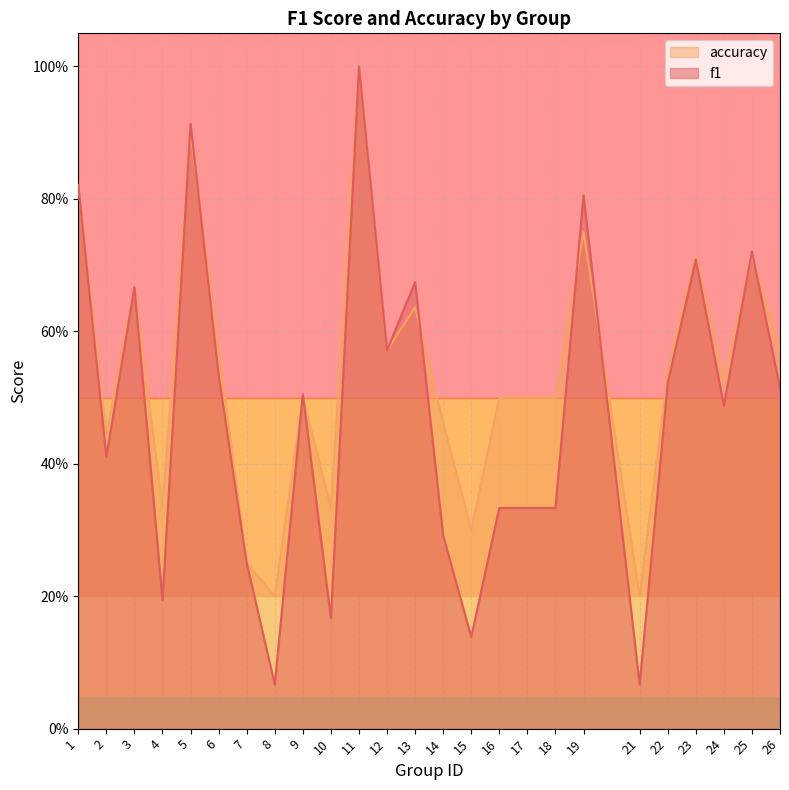

Where is accuracy nearest to the value 0?

8